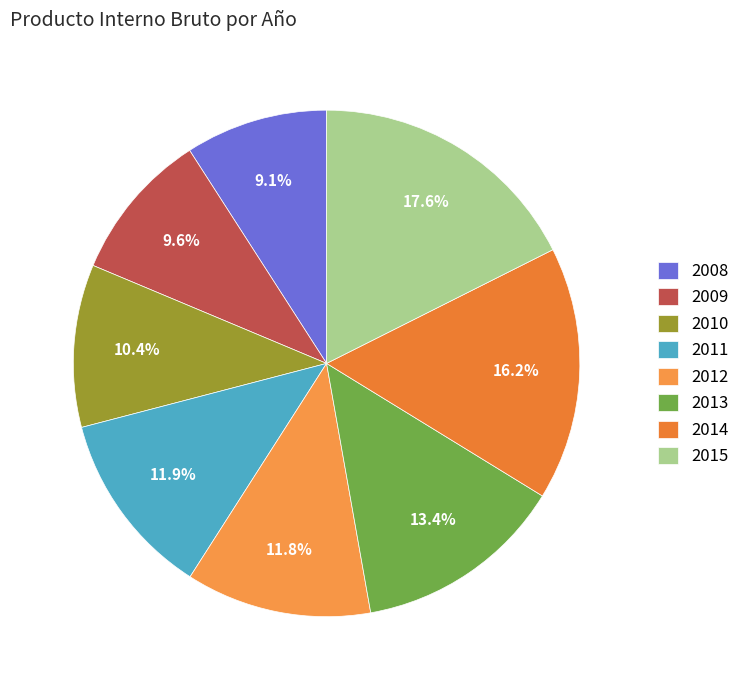

Is there a majority slice in this chart?

No